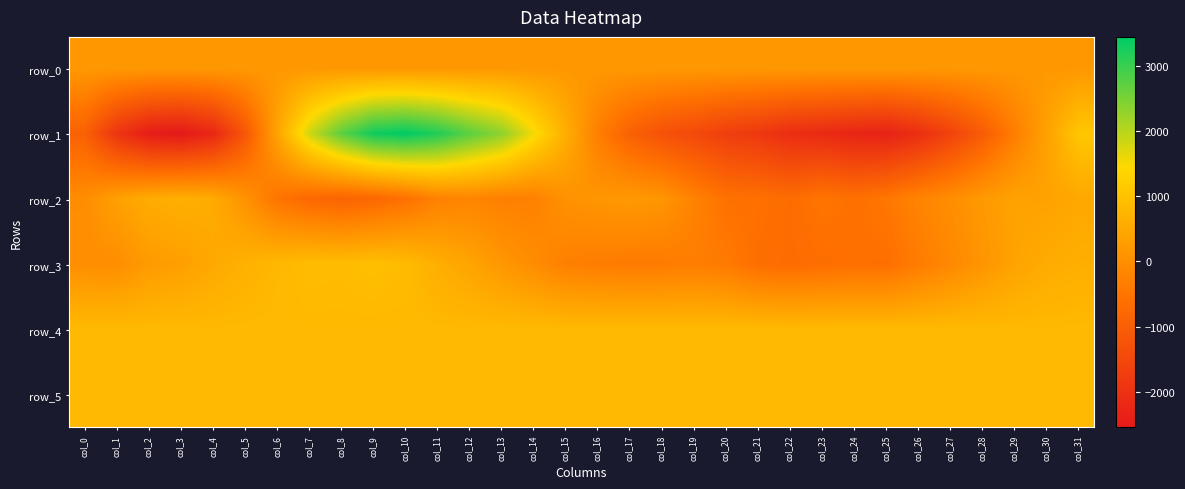

What is the difference between the second highest and minimum values in the row_1 series?

5862.0